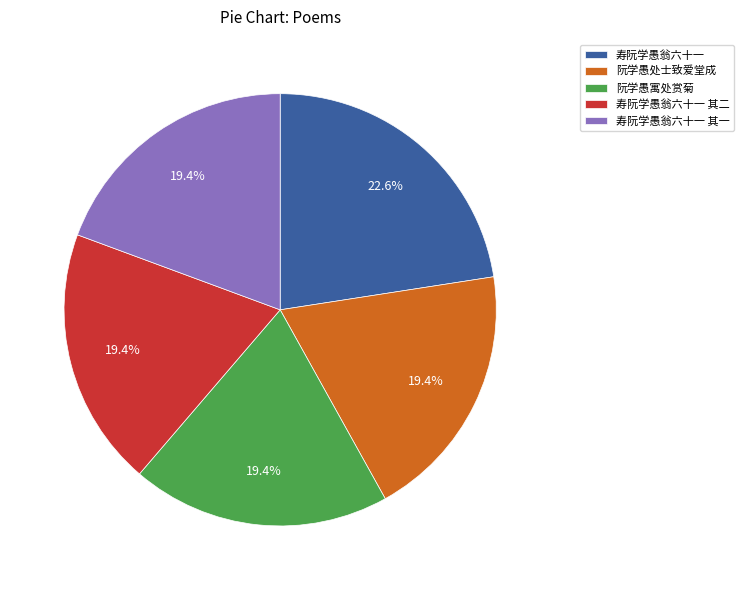

Which category has the biggest portion of the pie?

寿阮学愚翁六十一